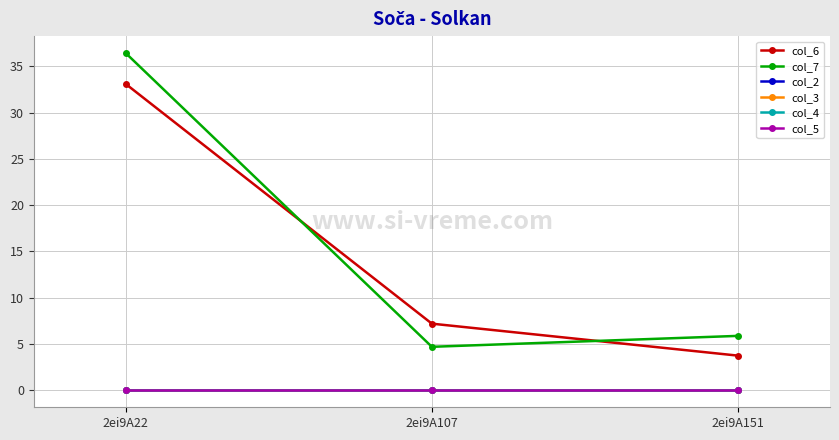

Is the value of col_3 at 2ei9A22 greater than the value of col_6 at 2ei9A22?

No